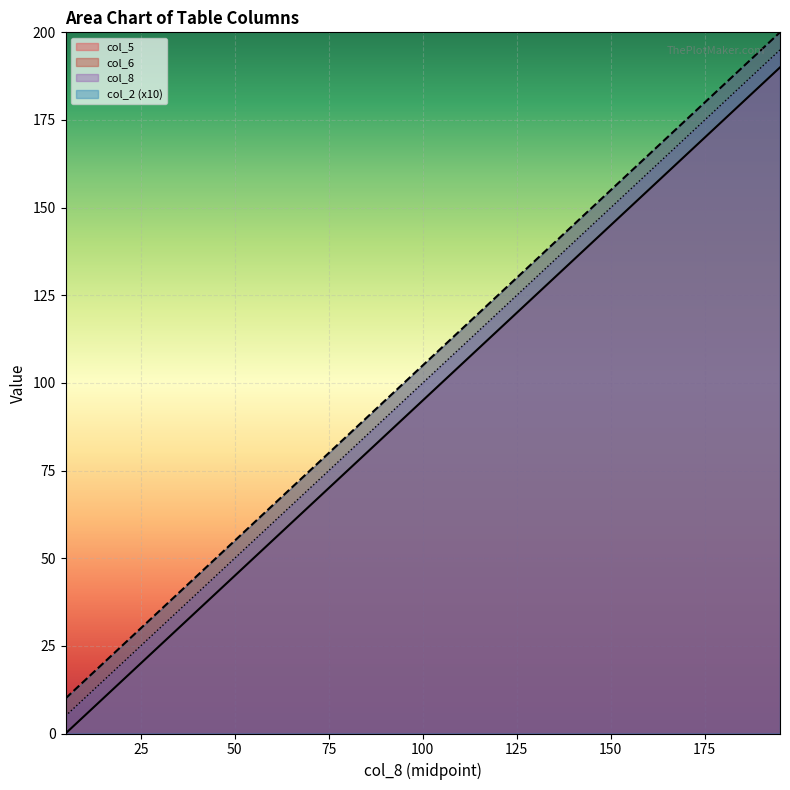

What is the average value of the col_8 series?

100